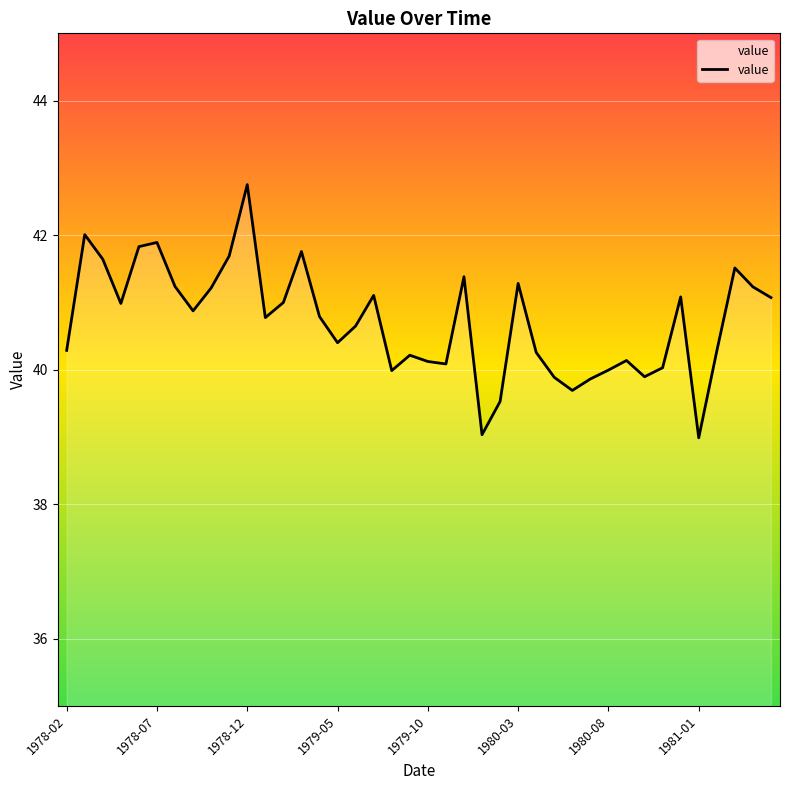

What is the difference between the maximum and minimum values?

3.8